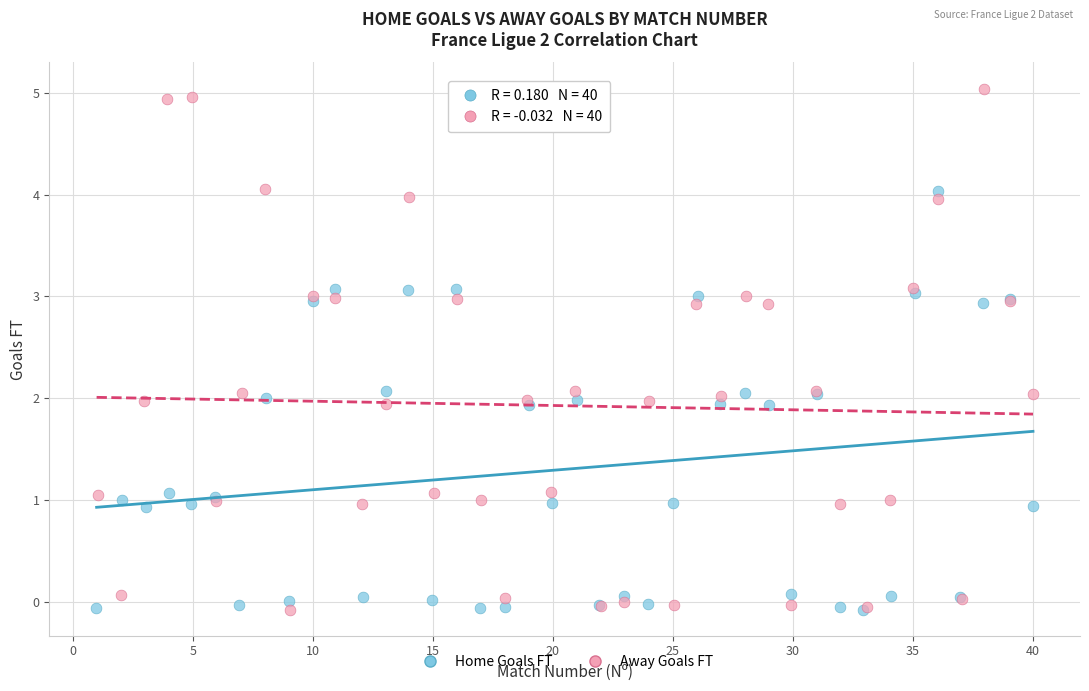

Which series contains the highest Y value?

Away Goals FT